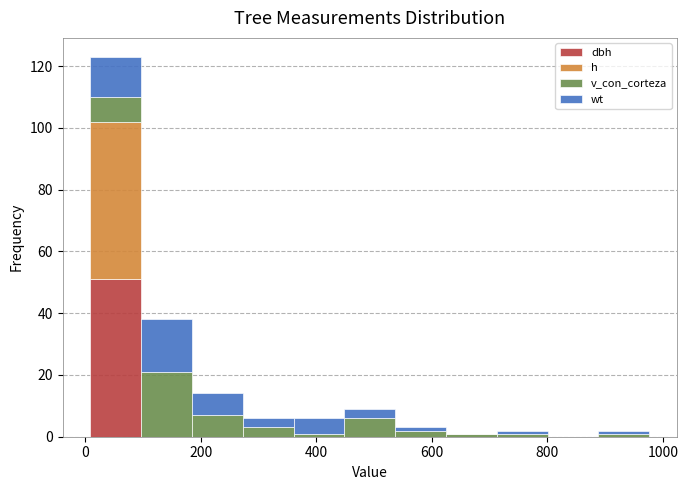

Reading left to right, transcribe this chart: for each stacked bar, give the range it covers on the x-axis and its total height. Neither the bar edges nor the heights are printed on the chart, so give them approximately, as read against the axes.

0 to 100: 124
100 to 180: 38
180 to 280: 14
280 to 360: 6
360 to 440: 6
440 to 540: 10
540 to 620: 4
620 to 720: under 2
720 to 800: 2
800 to 880: 0
880 to 980: 2